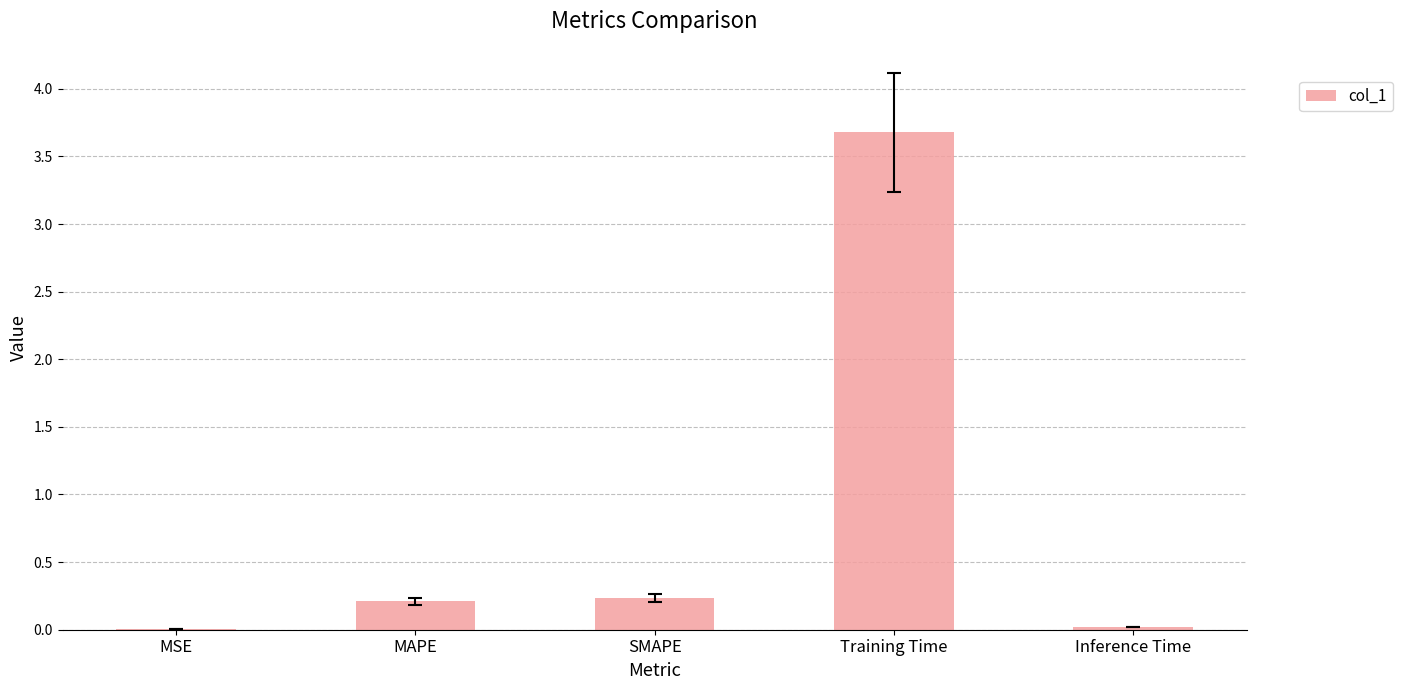

Which label corresponds to the largest value in the chart?

Training Time